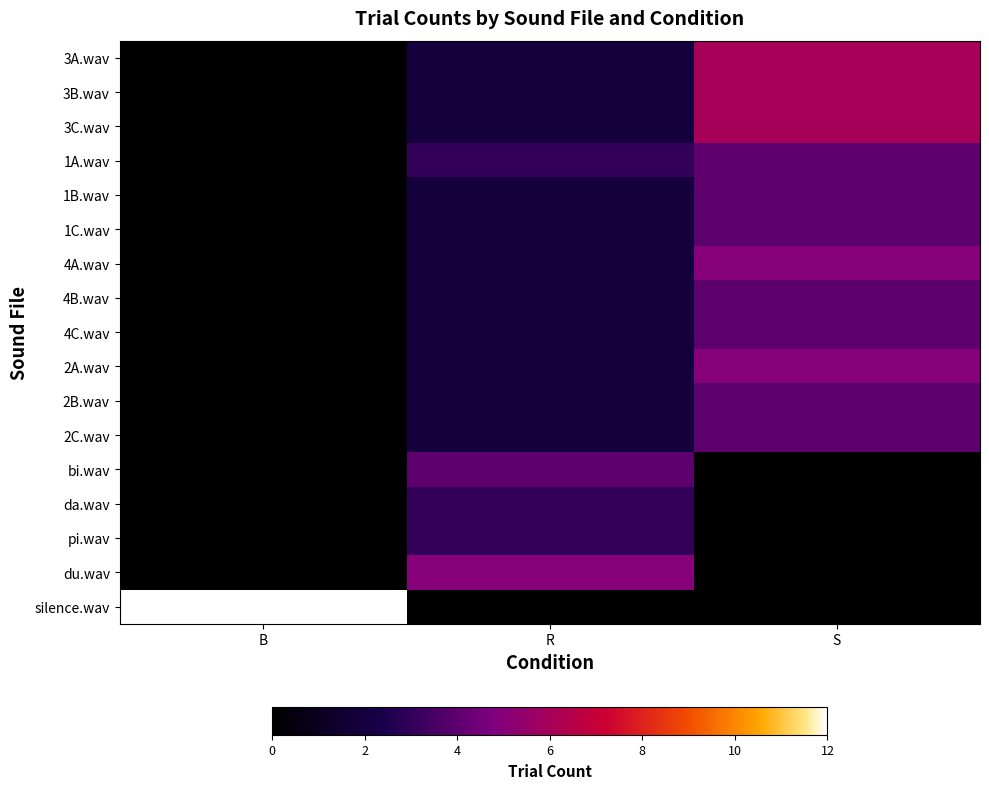

Reading left to right, what are all the values shown in this chart?

3A.wav: B=0	R=2	S=6
3B.wav: B=0	R=2	S=6
3C.wav: B=0	R=2	S=6
1A.wav: B=0	R=3	S=4
1B.wav: B=0	R=2	S=4
1C.wav: B=0	R=2	S=4
4A.wav: B=0	R=2	S=5
4B.wav: B=0	R=2	S=4
4C.wav: B=0	R=2	S=4
2A.wav: B=0	R=2	S=5
2B.wav: B=0	R=2	S=4
2C.wav: B=0	R=2	S=4
bi.wav: B=0	R=4	S=0
da.wav: B=0	R=3	S=0
pi.wav: B=0	R=3	S=0
du.wav: B=0	R=5	S=0
silence.wav: B=12	R=0	S=0